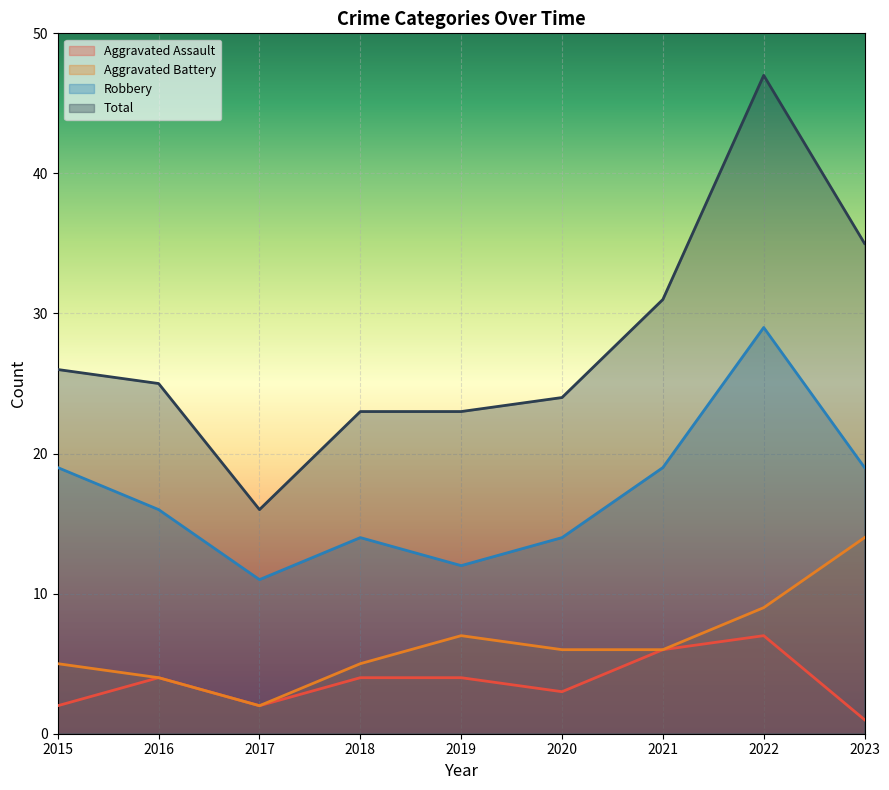

At 2017, list the series in order from largest to smallest.

Total, Robbery, Aggravated Assault, Aggravated Battery